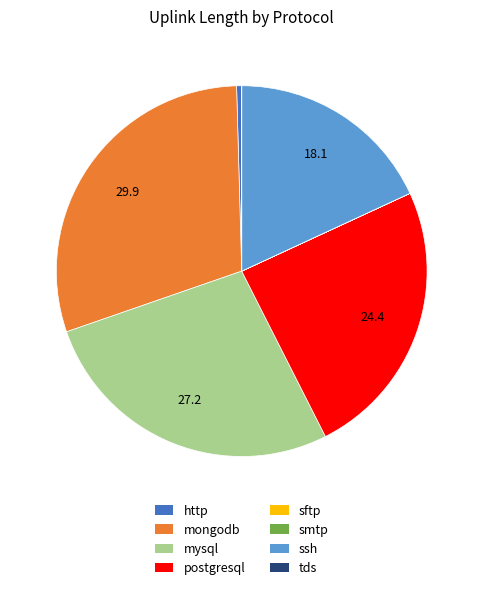

Is it true that mysql is 17% of the pie?

False